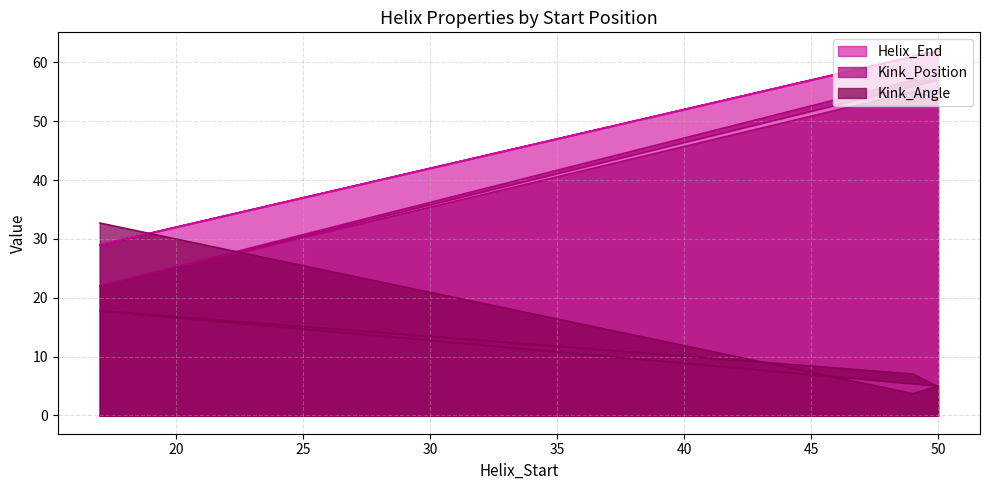

At how many categories does at least one series exceed 33?

4